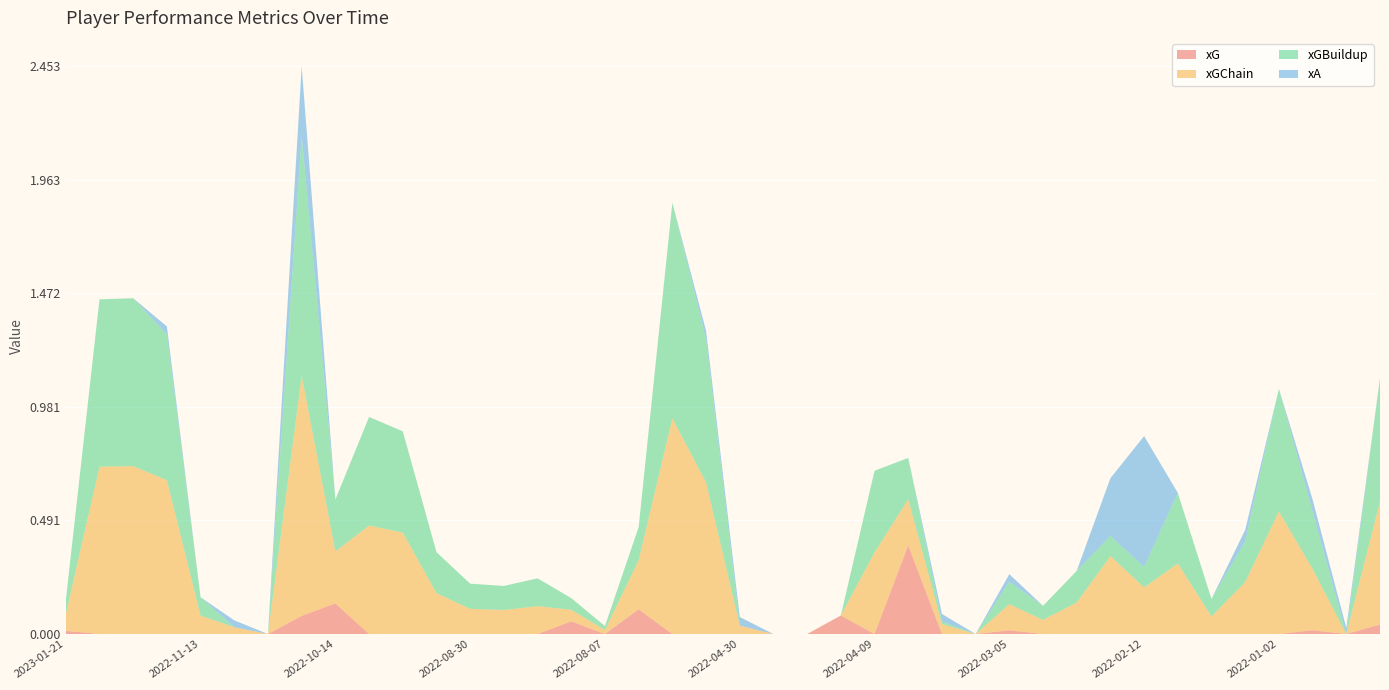

Reading left to right, list all the values displayed in this chart.

xG: 2023-01-21=0.0	2023-01-14=0.0	2023-01-03=0.0	2022-12-26=0.0	2022-11-13=0.0	2022-11-05=0.0	2022-10-22=0.0	2022-10-18=0.1	2022-10-14=0.1	2022-10-08=0.0	2022-10-01=0.0	2022-09-04=0.0	2022-08-30=0.0	2022-08-27=0.0	2022-08-21=0.0	2022-08-13=0.1	2022-08-07=0.0	2022-05-22=0.1	2022-05-15=0.0	2022-05-07=0.0	2022-04-30=0.0	2022-04-24=0.0	2022-04-20=0.0	2022-04-16=0.1	2022-04-09=0.0	2022-04-02=0.4	2022-03-16=0.0	2022-03-12=0.0	2022-03-05=0.0	2022-02-26=0.0	2022-02-19=0.0	2022-02-15=0.0	2022-02-12=0.0	2022-01-23=0.0	2022-01-18=0.0	2022-01-14=0.0	2022-01-02=0.0	2021-12-29=0.0	2021-12-15=0.0	2021-12-04=0.0
xGChain: 2023-01-21=0.1	2023-01-14=0.7	2023-01-03=0.7	2022-12-26=0.7	2022-11-13=0.1	2022-11-05=0.0	2022-10-22=0.0	2022-10-18=1.0	2022-10-14=0.2	2022-10-08=0.5	2022-10-01=0.4	2022-09-04=0.2	2022-08-30=0.1	2022-08-27=0.1	2022-08-21=0.1	2022-08-13=0.1	2022-08-07=0.0	2022-05-22=0.2	2022-05-15=0.9	2022-05-07=0.7	2022-04-30=0.0	2022-04-24=0.0	2022-04-20=0.0	2022-04-16=0.0	2022-04-09=0.4	2022-04-02=0.2	2022-03-16=0.0	2022-03-12=0.0	2022-03-05=0.1	2022-02-26=0.1	2022-02-19=0.1	2022-02-15=0.3	2022-02-12=0.2	2022-01-23=0.3	2022-01-18=0.1	2022-01-14=0.2	2022-01-02=0.5	2021-12-29=0.3	2021-12-15=0.0	2021-12-04=0.5
xGBuildup: 2023-01-21=0.1	2023-01-14=0.7	2023-01-03=0.7	2022-12-26=0.6	2022-11-13=0.1	2022-11-05=0.0	2022-10-22=0.0	2022-10-18=1.0	2022-10-14=0.2	2022-10-08=0.5	2022-10-01=0.4	2022-09-04=0.2	2022-08-30=0.1	2022-08-27=0.1	2022-08-21=0.1	2022-08-13=0.1	2022-08-07=0.0	2022-05-22=0.1	2022-05-15=0.9	2022-05-07=0.6	2022-04-30=0.0	2022-04-24=0.0	2022-04-20=0.0	2022-04-16=0.0	2022-04-09=0.4	2022-04-02=0.2	2022-03-16=0.0	2022-03-12=0.0	2022-03-05=0.1	2022-02-26=0.1	2022-02-19=0.1	2022-02-15=0.1	2022-02-12=0.1	2022-01-23=0.3	2022-01-18=0.1	2022-01-14=0.2	2022-01-02=0.5	2021-12-29=0.2	2021-12-15=0.0	2021-12-04=0.5
xA: 2023-01-21=0.0	2023-01-14=0.0	2023-01-03=0.0	2022-12-26=0.0	2022-11-13=0.0	2022-11-05=0.0	2022-10-22=0.0	2022-10-18=0.3	2022-10-14=0.0	2022-10-08=0.0	2022-10-01=0.0	2022-09-04=0.0	2022-08-30=0.0	2022-08-27=0.0	2022-08-21=0.0	2022-08-13=0.0	2022-08-07=0.0	2022-05-22=0.0	2022-05-15=0.0	2022-05-07=0.0	2022-04-30=0.0	2022-04-24=0.0	2022-04-20=0.0	2022-04-16=0.0	2022-04-09=0.0	2022-04-02=0.0	2022-03-16=0.0	2022-03-12=0.0	2022-03-05=0.0	2022-02-26=0.0	2022-02-19=0.0	2022-02-15=0.2	2022-02-12=0.6	2022-01-23=0.0	2022-01-18=0.0	2022-01-14=0.0	2022-01-02=0.0	2021-12-29=0.1	2021-12-15=0.0	2021-12-04=0.0